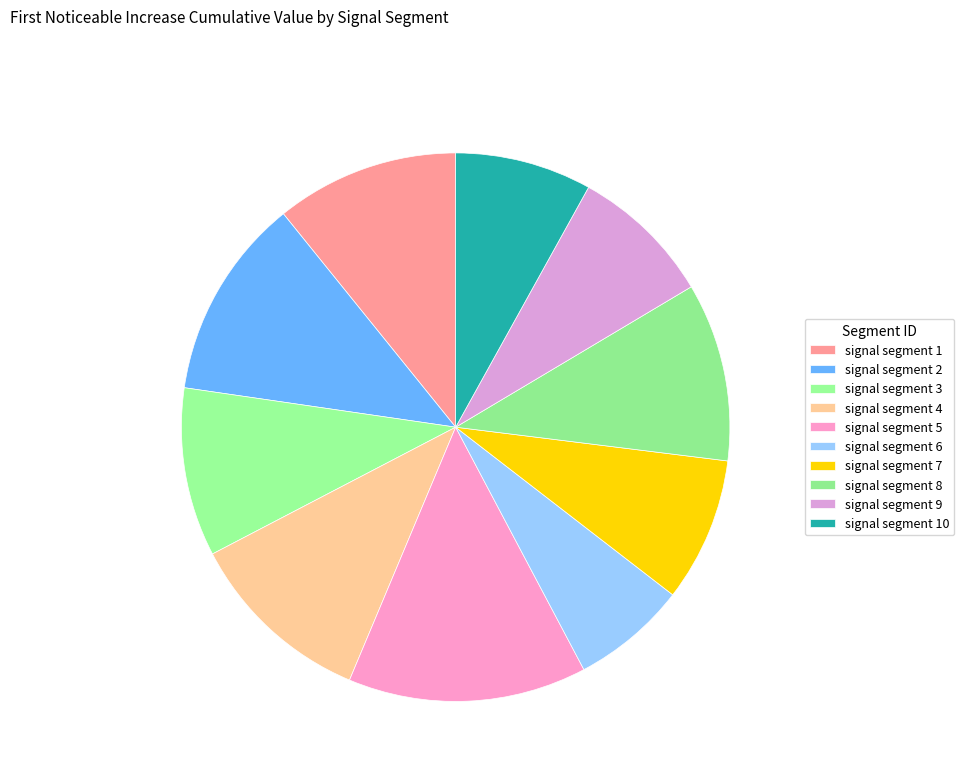

How many segments does this pie chart have?

10